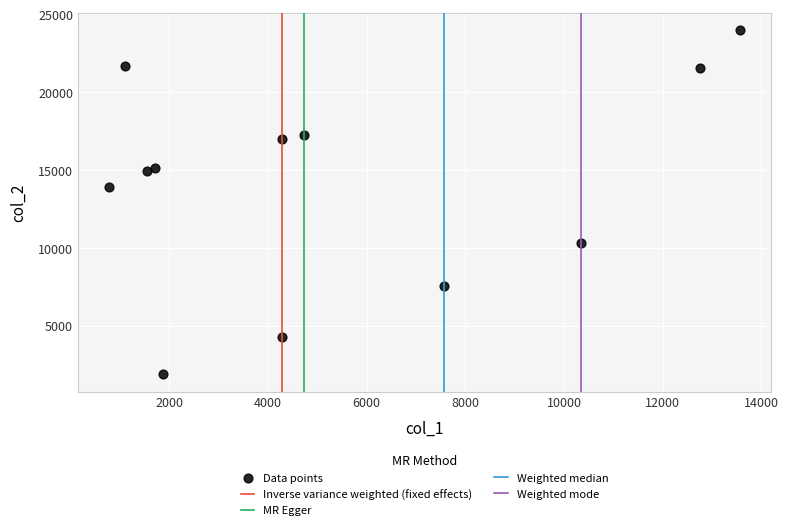

What is the average X value?

5377